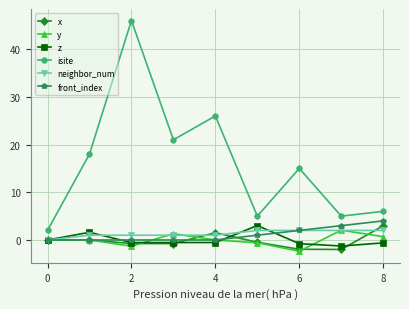

What is the value of the isite point at the 7th from the left?

15.0